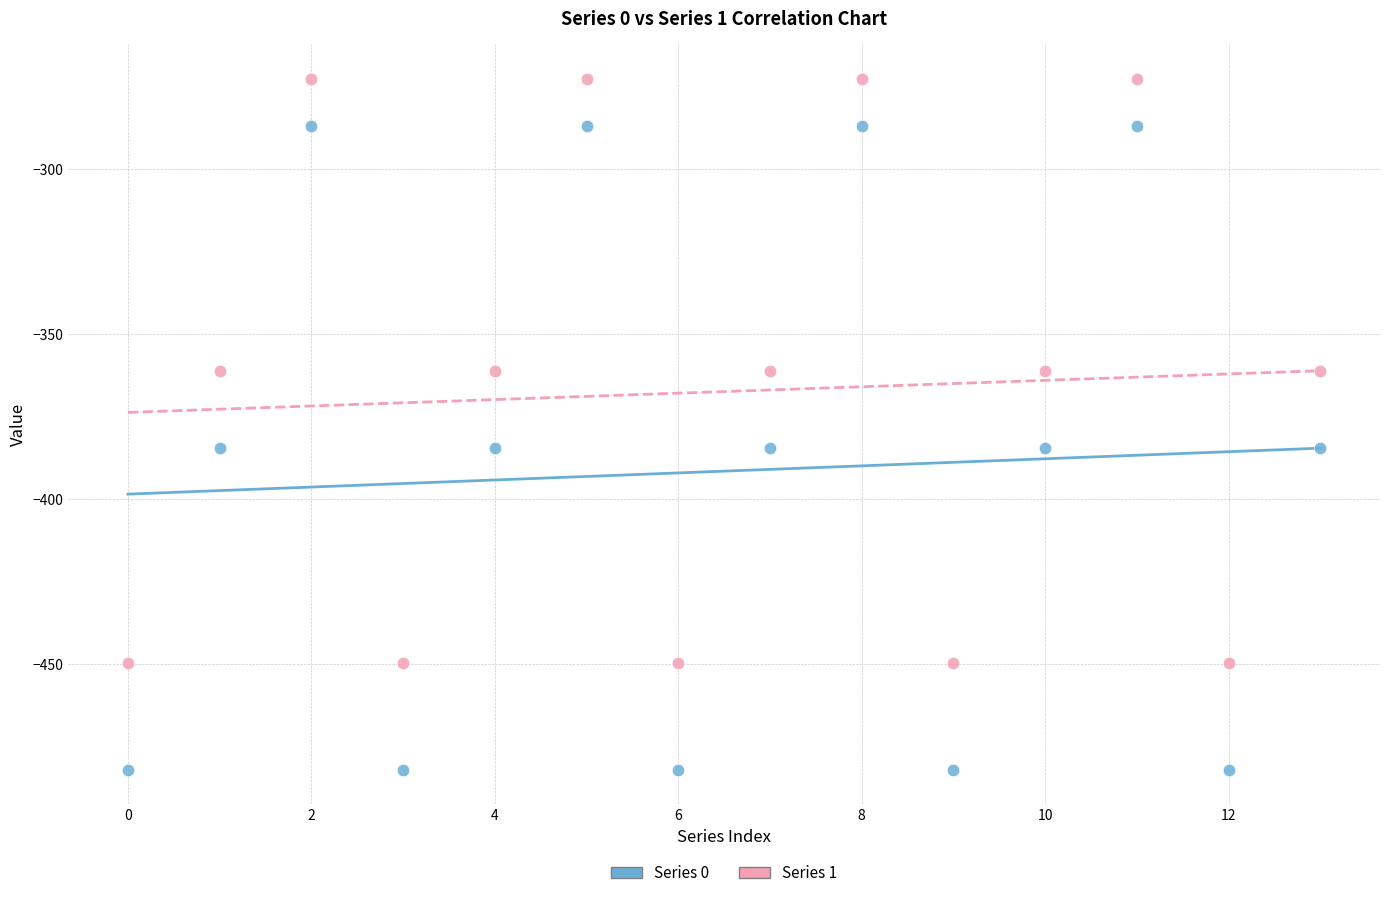

Which series contains the highest Y value?

Series 1